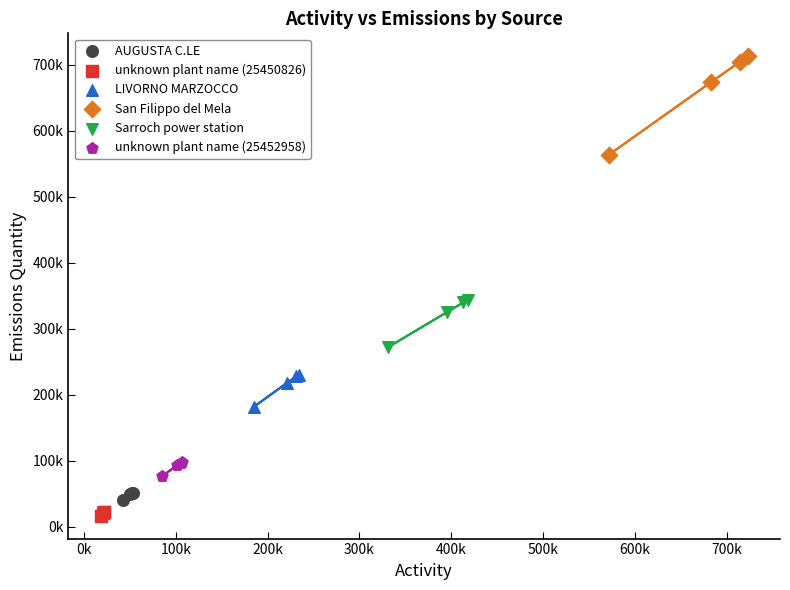

What are all the series names shown in the legend?

AUGUSTA C.LE, unknown plant name (25450826), LIVORNO MARZOCCO, San Filippo del Mela, Sarroch power station, unknown plant name (25452958)